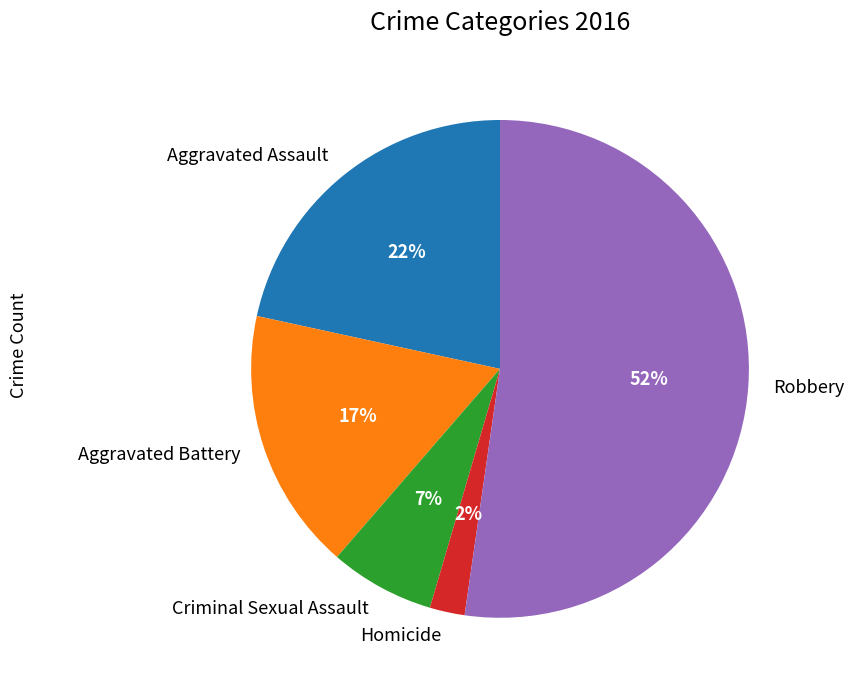

Do Aggravated Assault and Aggravated Battery together represent more than half of the pie?

No